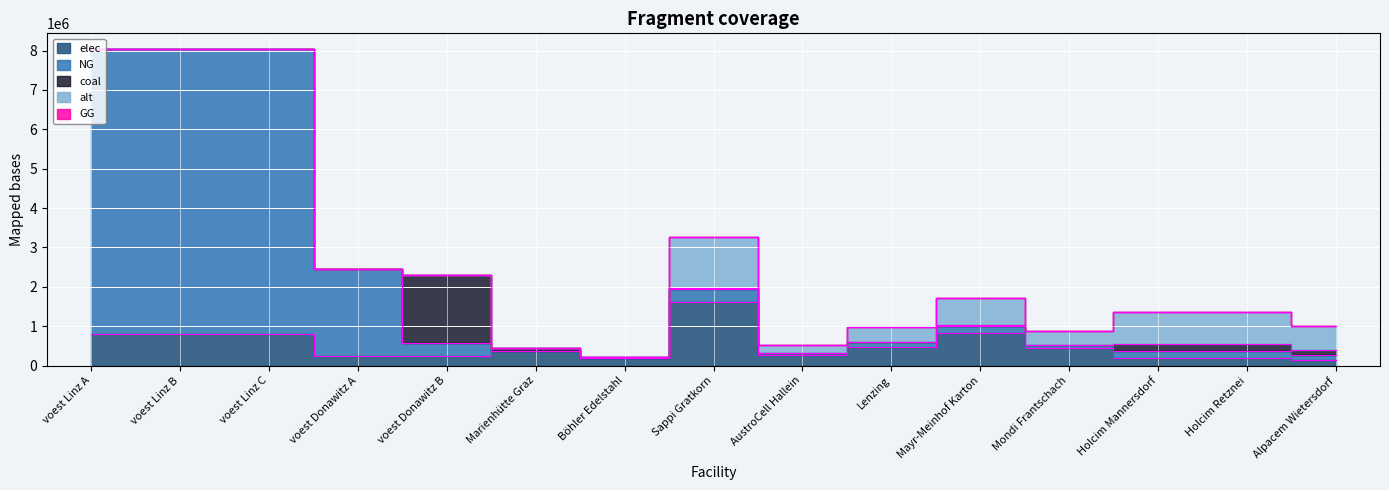

How many values in the coal series are below 4843?

7